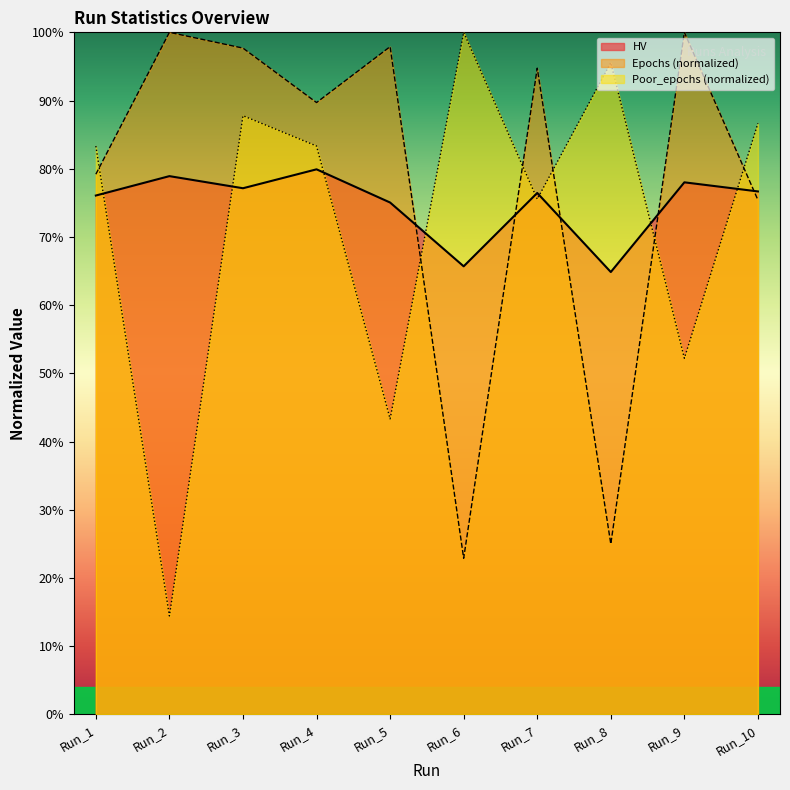

What is the minimum value for HV?

0.6